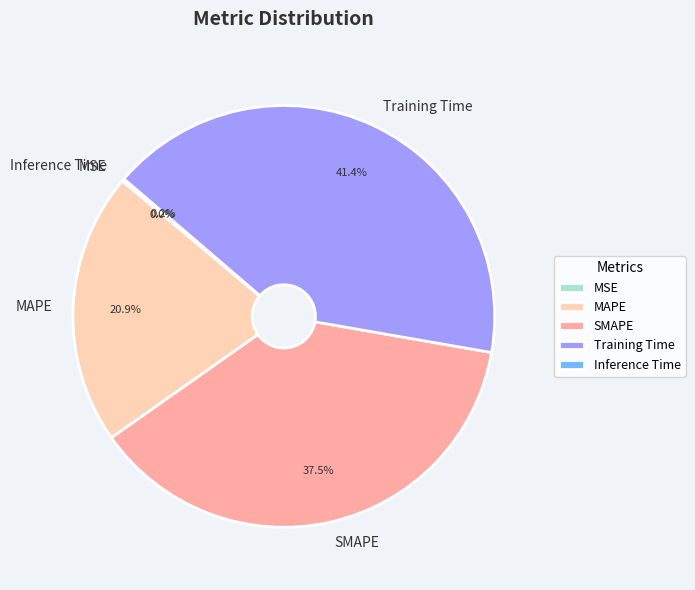

What percentage is NOT represented by MAPE?

79.1%